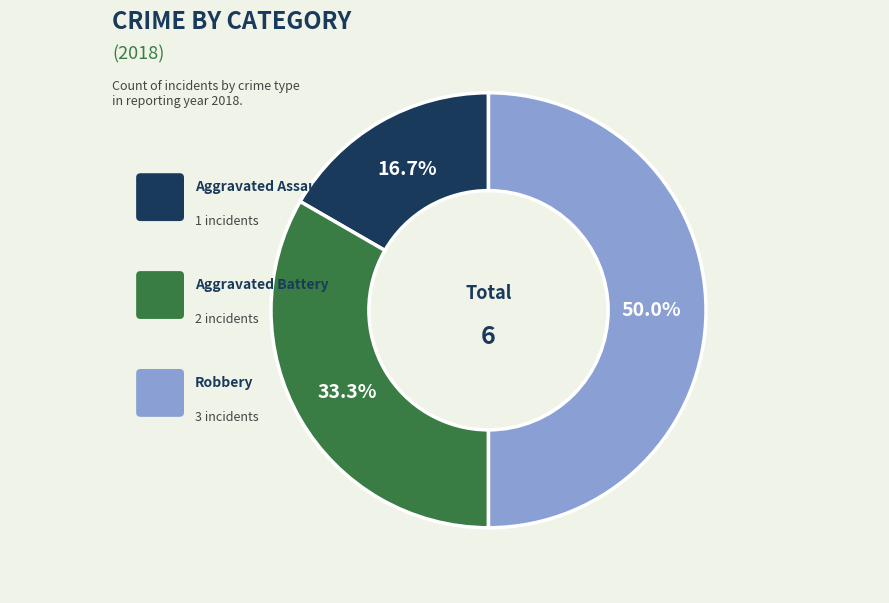

To the nearest percent, what is the difference between the largest and smallest slice percentages?

33%